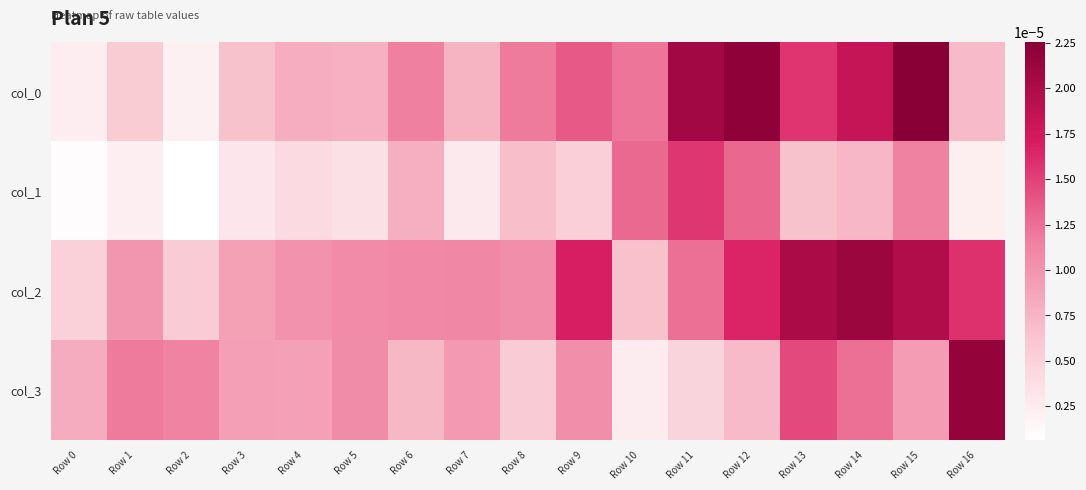

Rank the series by their average value, from lowest to highest.

col_1, col_3, col_0, col_2